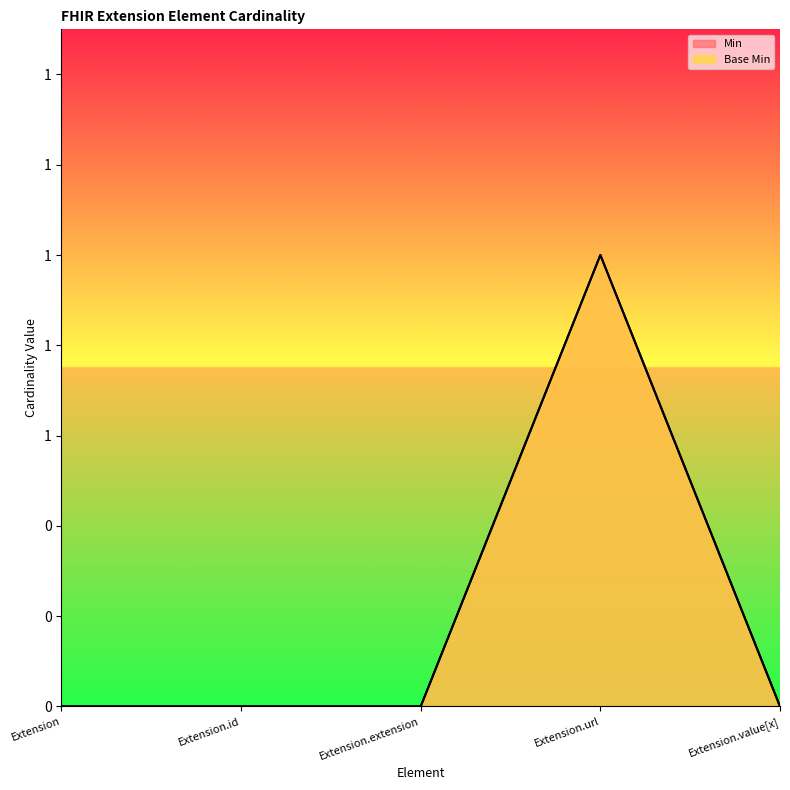

At which category does Min reach its first local peak?

Extension.url